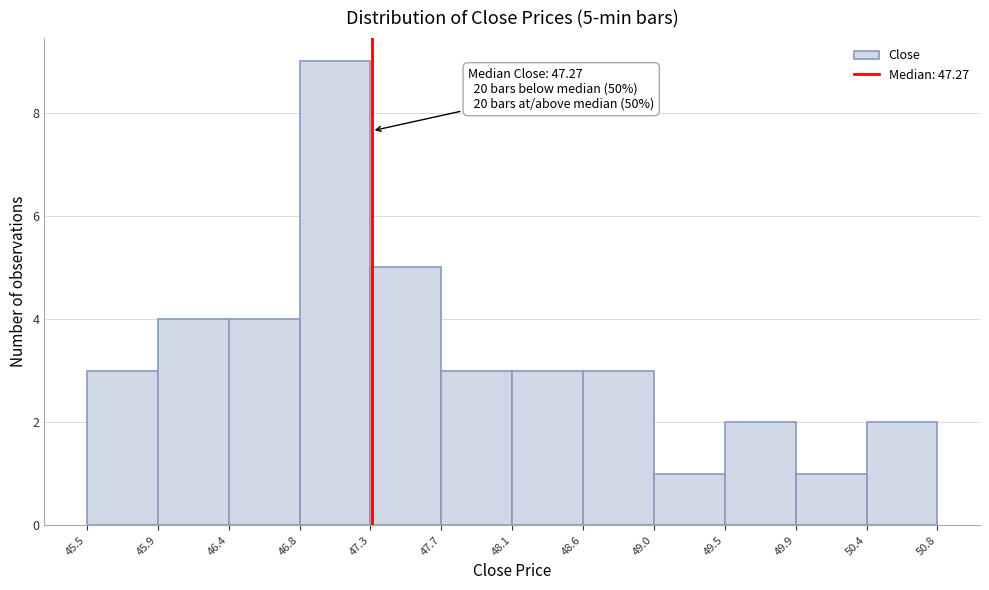

Over which range of the x-axis is the bar tallest?

46.8 to 47.3